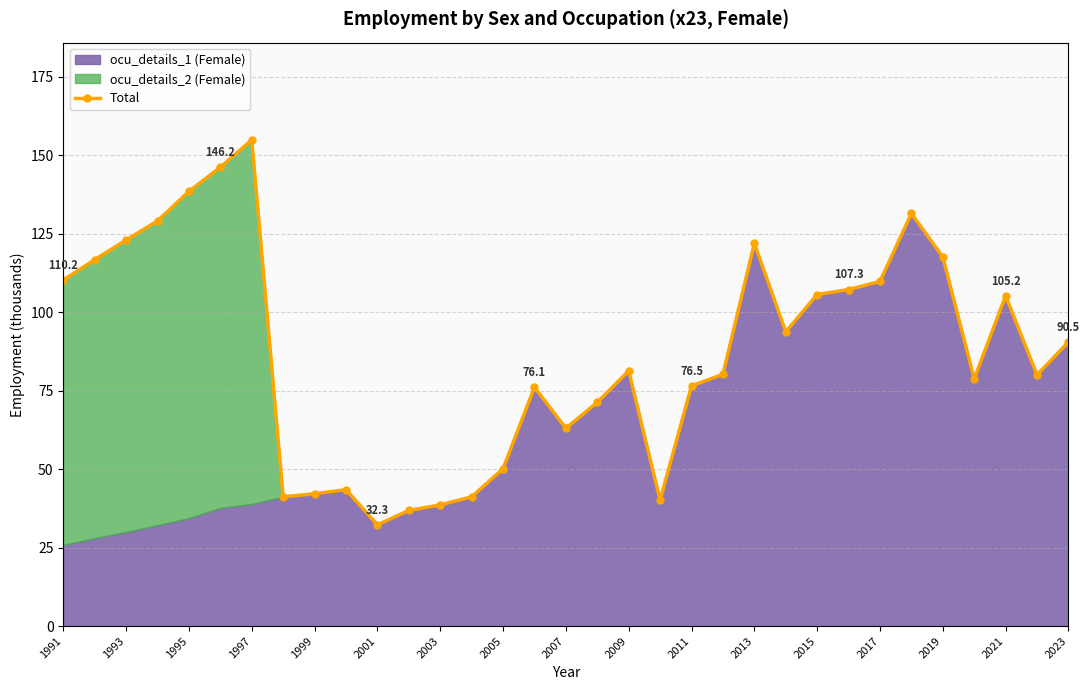

Is it true that the value at 1995 is 29.3?

False